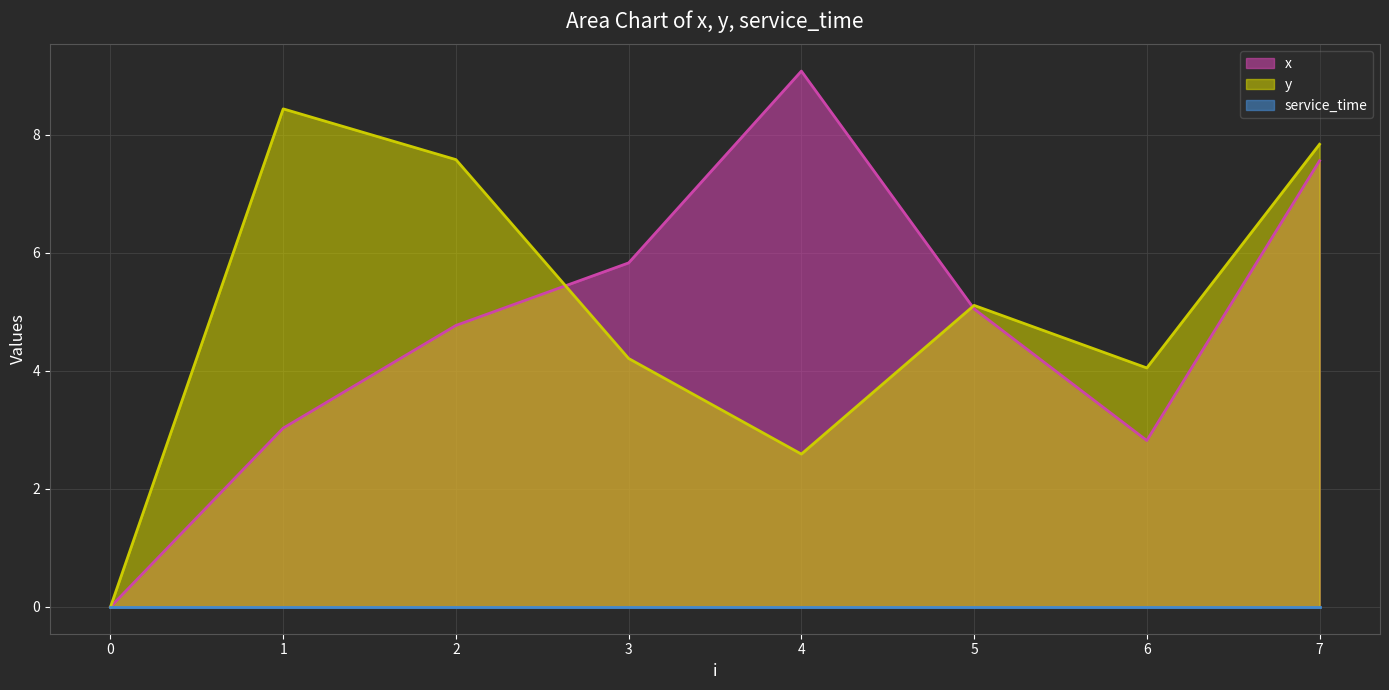

Between which two adjacent categories do x and y first intersect?

2 and 3